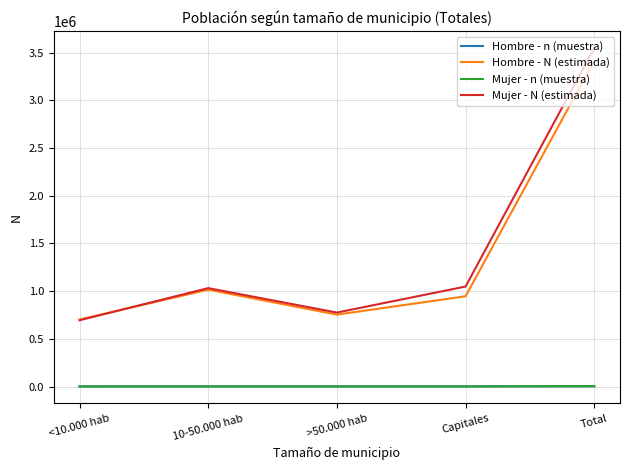

Which series changed the most between Capitales and Total?

Mujer - N (estimada)